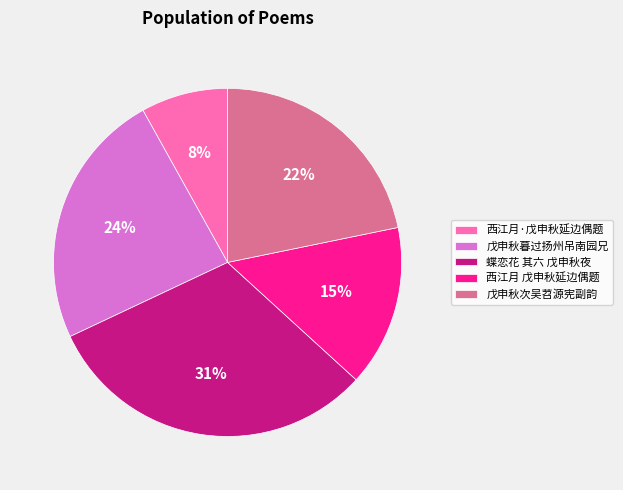

To the nearest percent, what percentage of the pie is 西江月·戊申秋延边偶题?

8%